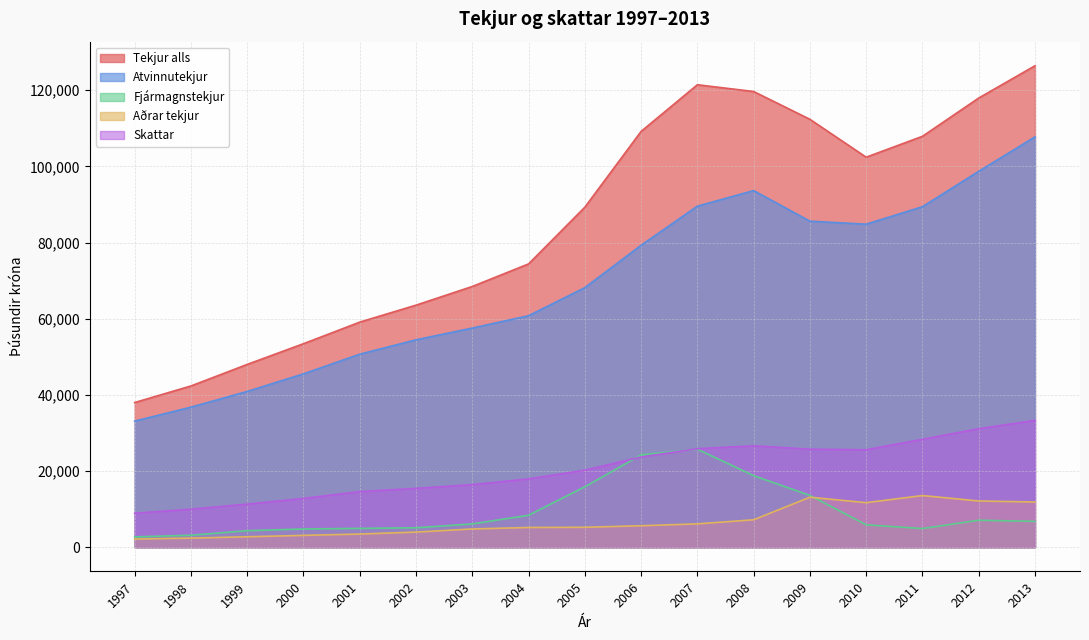

Rank the categories by Aðrar tekjur value from highest to lowest.

2011, 2009, 2012, 2013, 2010, 2008, 2007, 2006, 2005, 2004, 2003, 2002, 2001, 2000, 1999, 1998, 1997